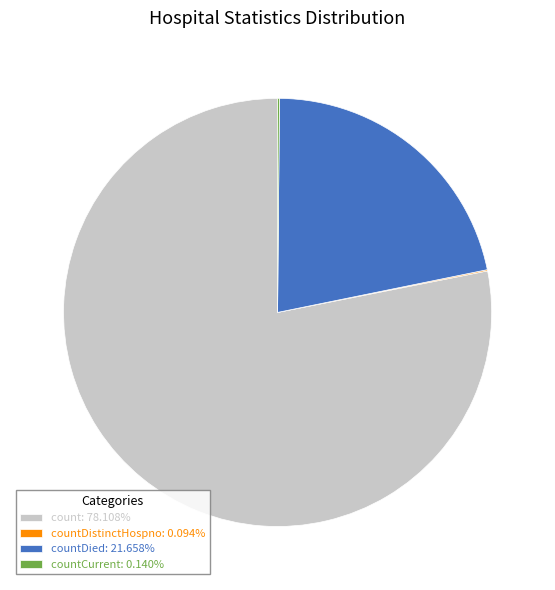

Does any single category account for the majority?

Yes